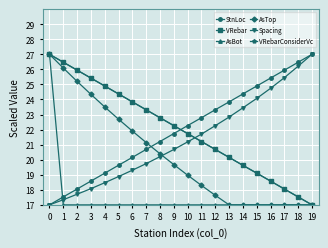

Reading right to left, what are all the values shown in this chart?

StnLoc: 19=27.0	18=26.5	17=25.9	16=25.4	15=24.9	14=24.4	13=23.8	12=23.3	11=22.8	10=22.3	9=21.7	8=21.2	7=20.7	6=20.2	5=19.6	4=19.1	3=18.6	2=18.1	1=17.5	0=17.0
VRebar: 19=17.0	18=17.5	17=18.1	16=18.6	15=19.1	14=19.6	13=20.2	12=20.7	11=21.2	10=21.7	9=22.3	8=22.8	7=23.3	6=23.8	5=24.4	4=24.9	3=25.4	2=25.9	1=26.5	0=27.0
AsBot: 19=17.0	18=17.0	17=17.0	16=17.0	15=17.0	14=17.0	13=17.0	12=17.0	11=17.0	10=17.0	9=17.0	8=17.0	7=17.0	6=17.0	5=17.0	4=17.0	3=17.0	2=17.0	1=17.0	0=27.0
AsTop: 19=17.0	18=17.0	17=17.0	16=17.0	15=17.0	14=17.0	13=17.0	12=17.6	11=18.3	10=19.0	9=19.7	8=20.4	7=21.1	6=21.9	5=22.7	4=23.5	3=24.3	2=25.2	1=26.1	0=27.0
Spacing: 19=27.0	18=26.2	17=25.4	16=24.7	15=24.1	14=23.4	13=22.8	12=22.3	11=21.7	10=21.2	9=20.7	8=20.2	7=19.7	6=19.3	5=18.9	4=18.5	3=18.1	2=17.7	1=17.3	0=17.0
VRebarConsiderVc: 19=17.0	18=17.5	17=18.1	16=18.6	15=19.1	14=19.6	13=20.2	12=20.7	11=21.2	10=21.7	9=22.3	8=22.8	7=23.3	6=23.8	5=24.4	4=24.9	3=25.4	2=25.9	1=26.5	0=27.0